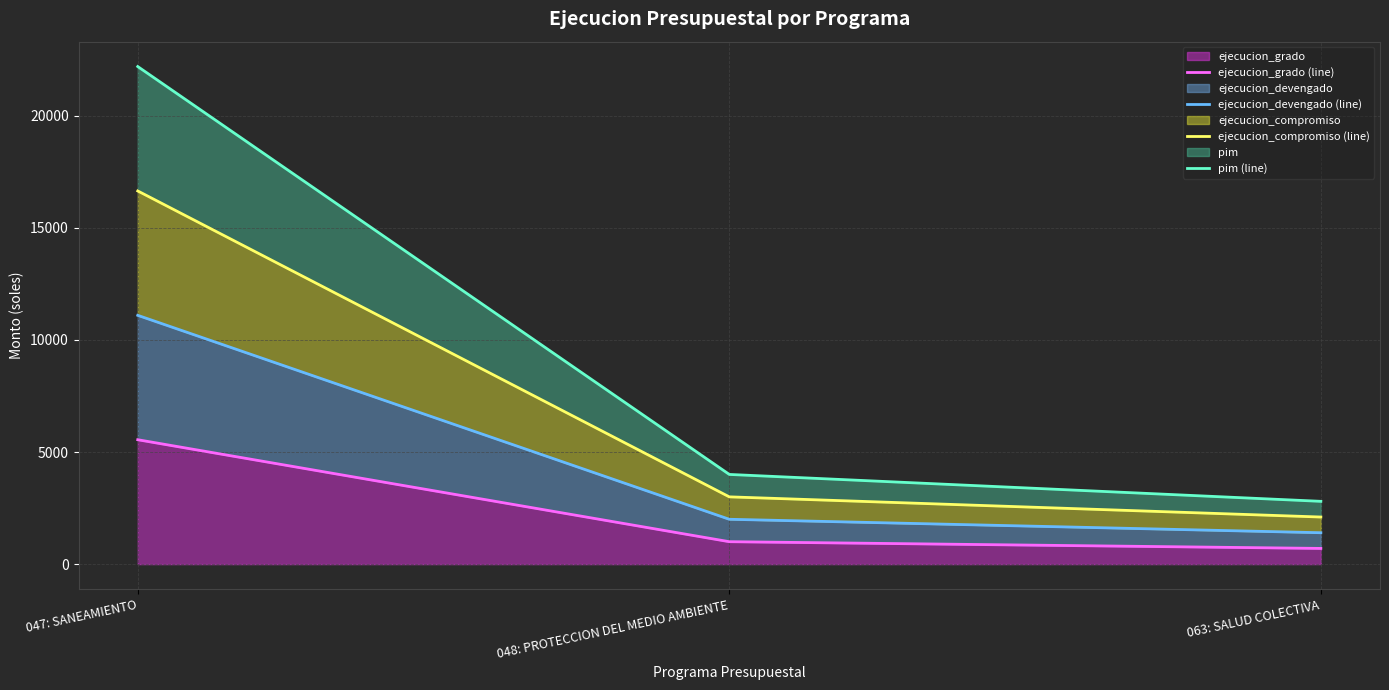

Between 047: SANEAMIENTO and 063: SALUD COLECTIVA, which series saw the biggest shift?

pim (line)